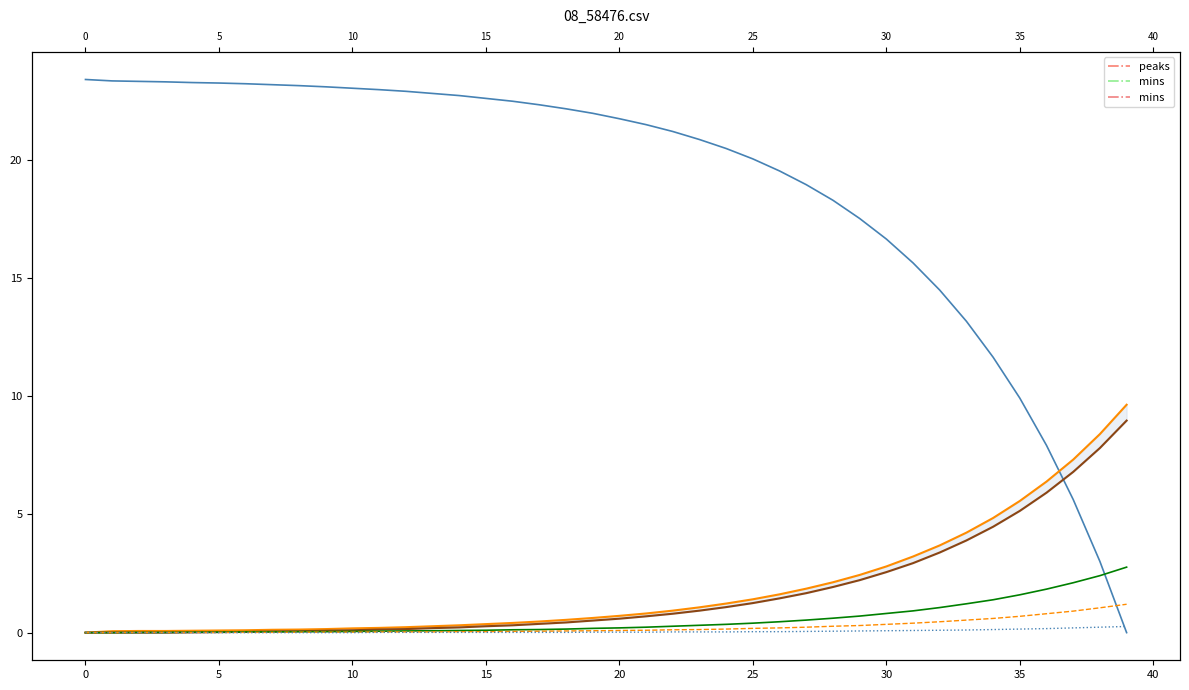

Is the value of col_1 at 31 greater than the value of col_4 at 0?

Yes